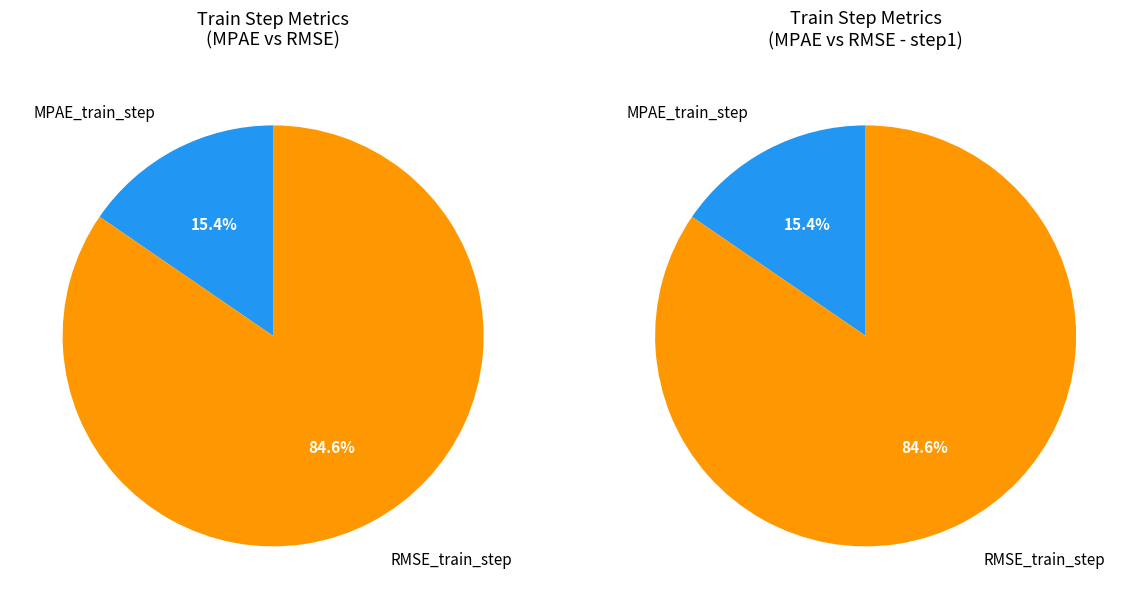

Count the number of slices in the pie.

2